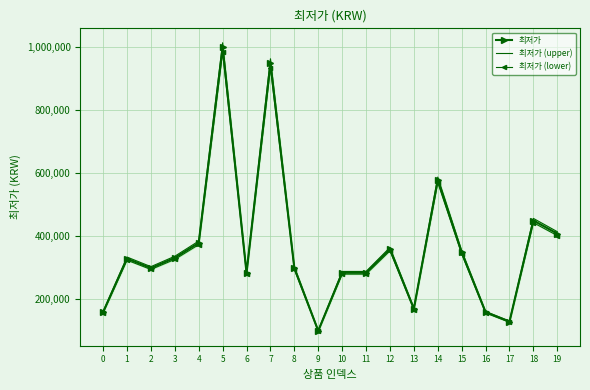

Which series has the largest range (max minus min)?

최저가 (upper)